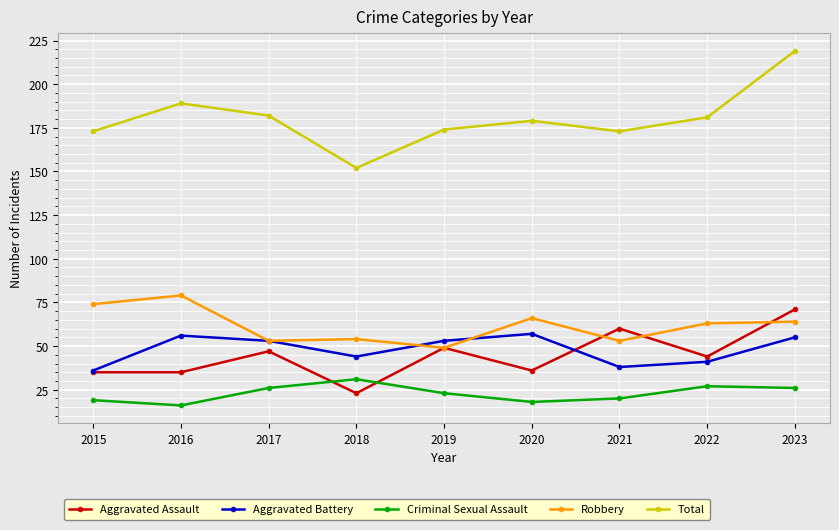

True or false: Aggravated Battery and Total intersect in this chart.

False